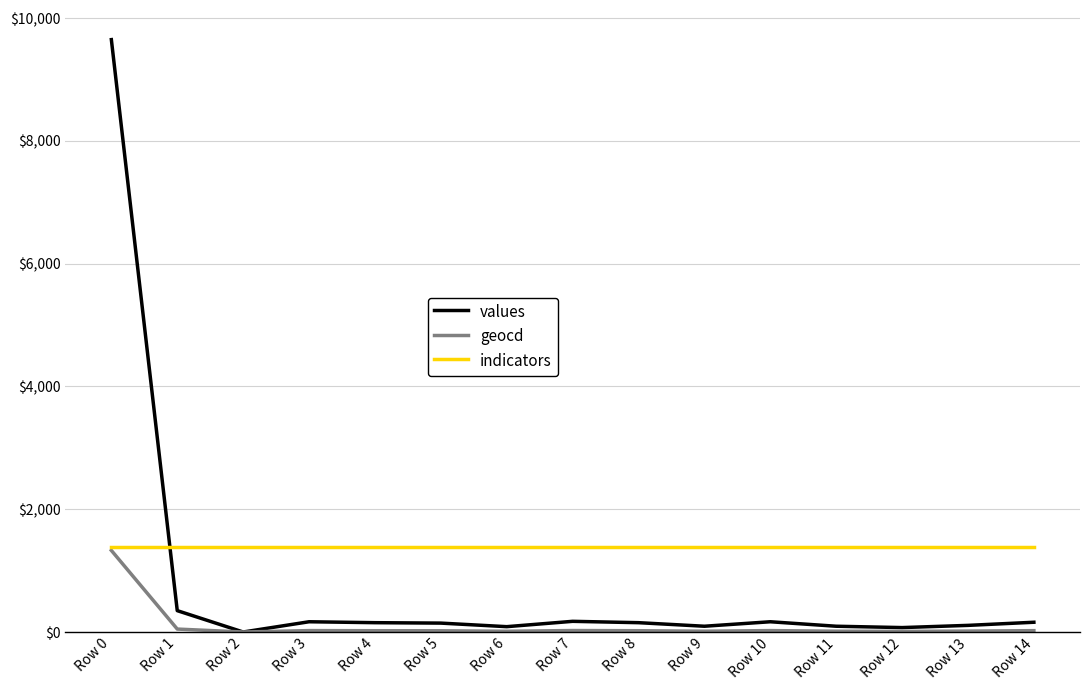

What is the approximate value of geocd at Row 5?

20